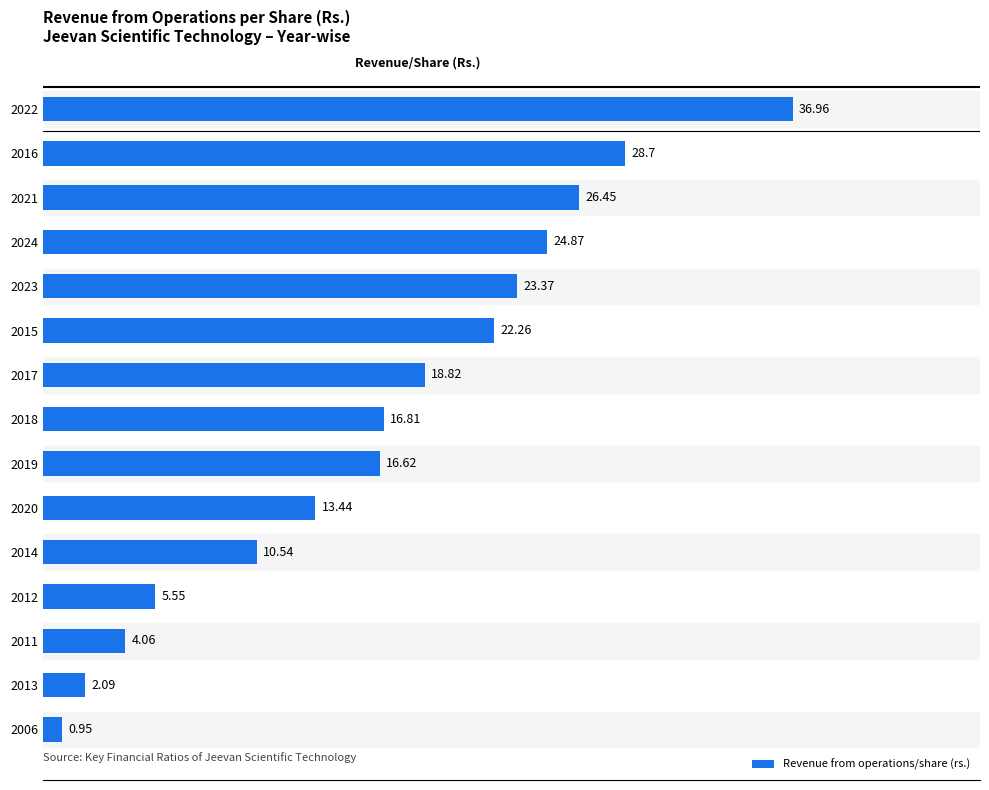

Where is the data nearest to the value 18?

2017